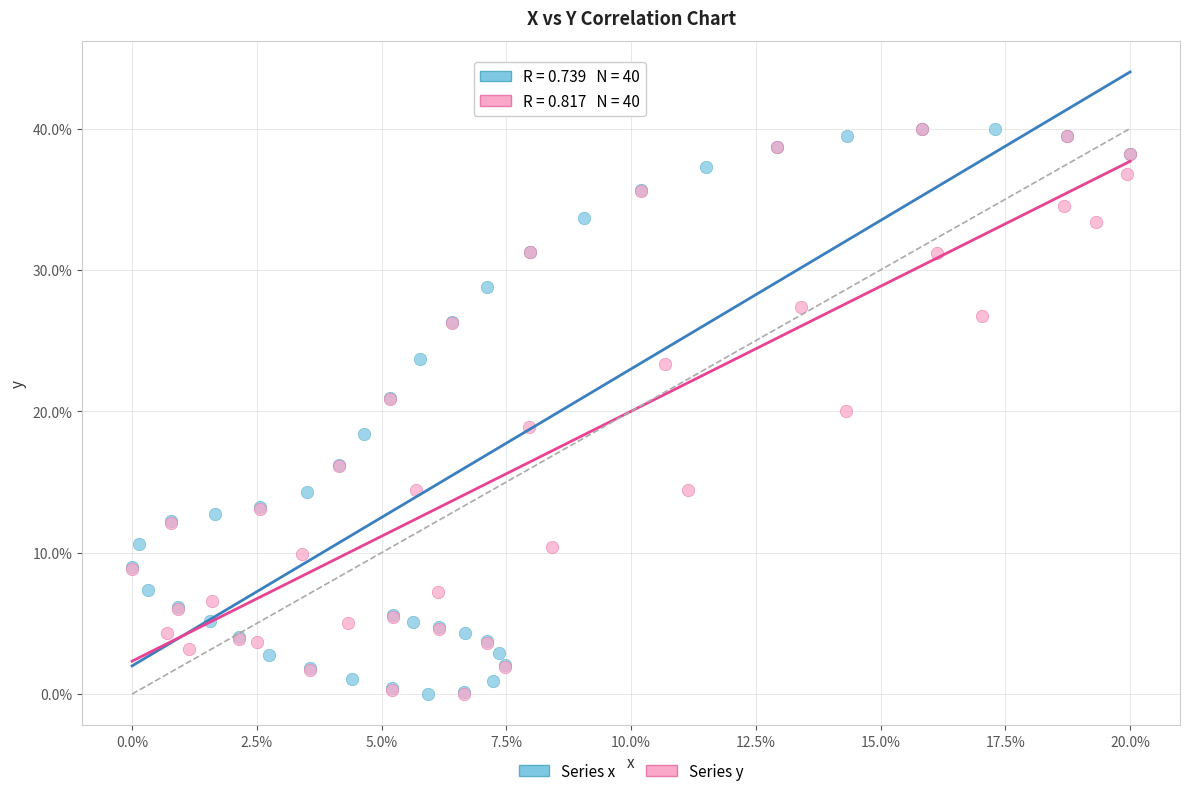

What are all the series names shown in the legend?

Series x, Series y